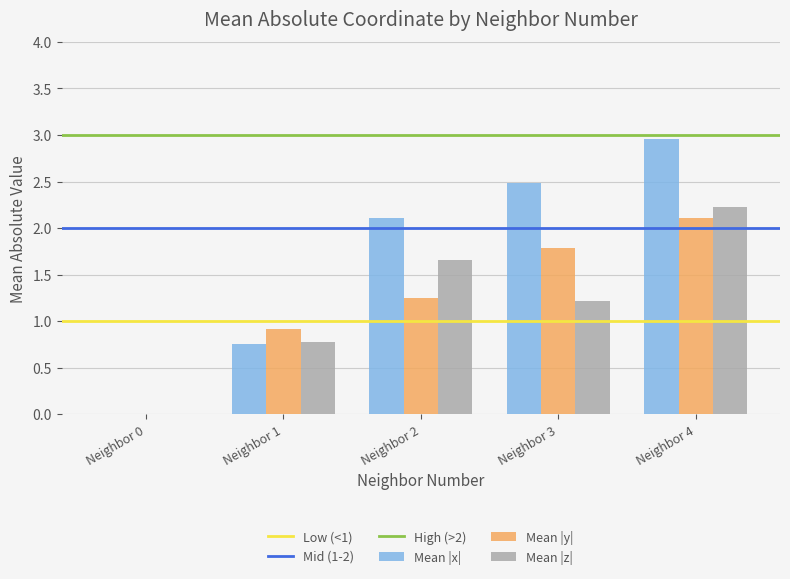

What is the total value across all series at Neighbor 4?

7.3